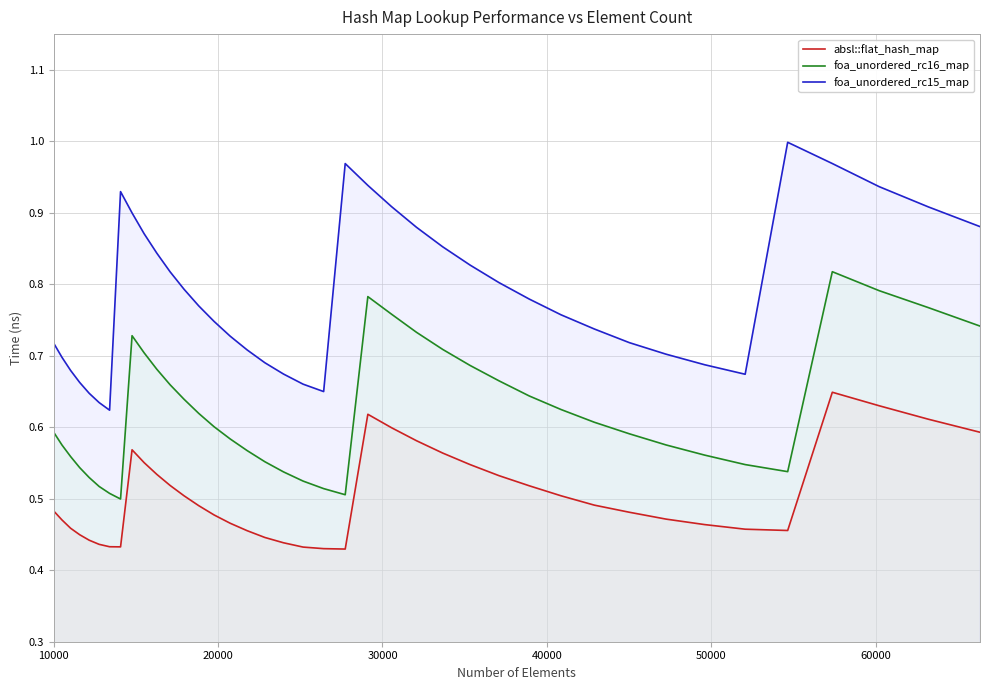

How many lines are shown in the chart?

3